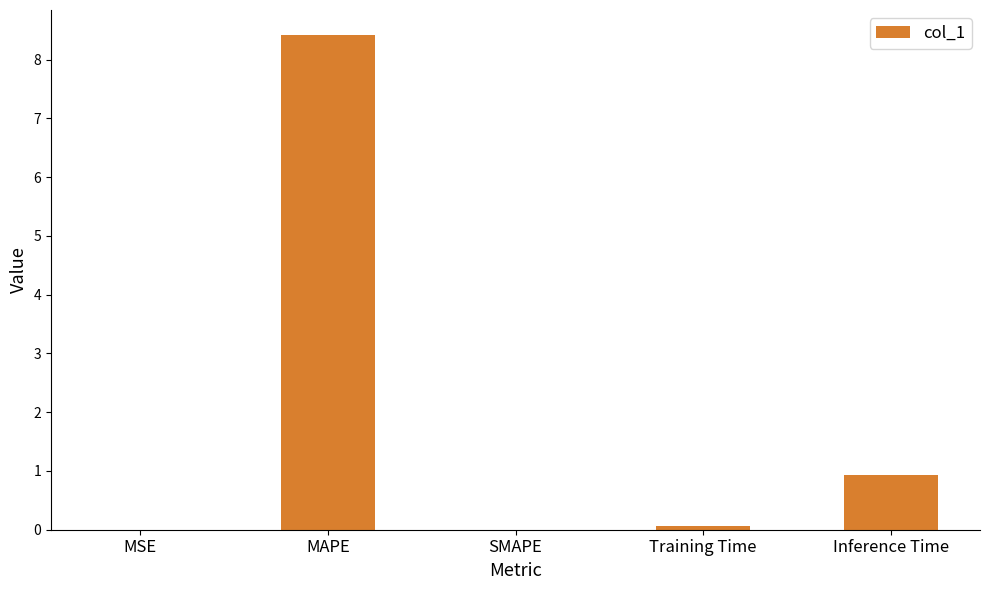

What is the sum of all values?

9.4